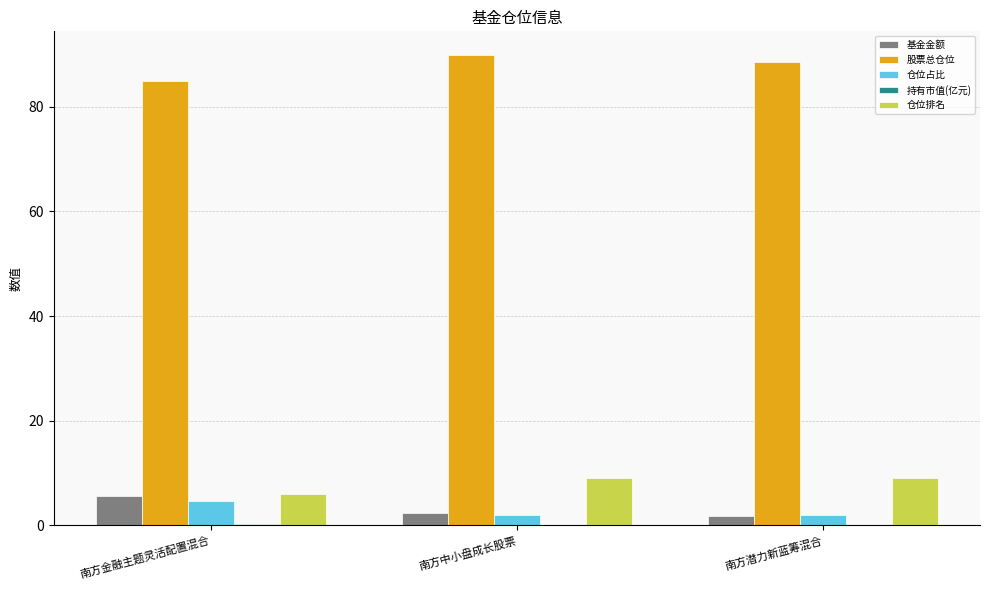

Is the value of 仓位占比 at 南方金融主题灵活配置混合 greater than the value of 股票总仓位 at 南方潜力新蓝筹混合?

No